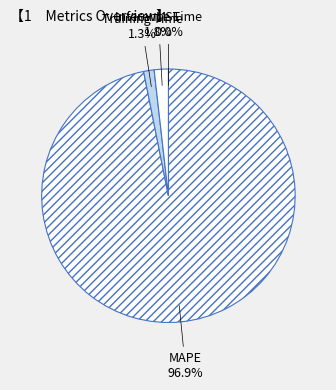

What is the majority slice?

MAPE